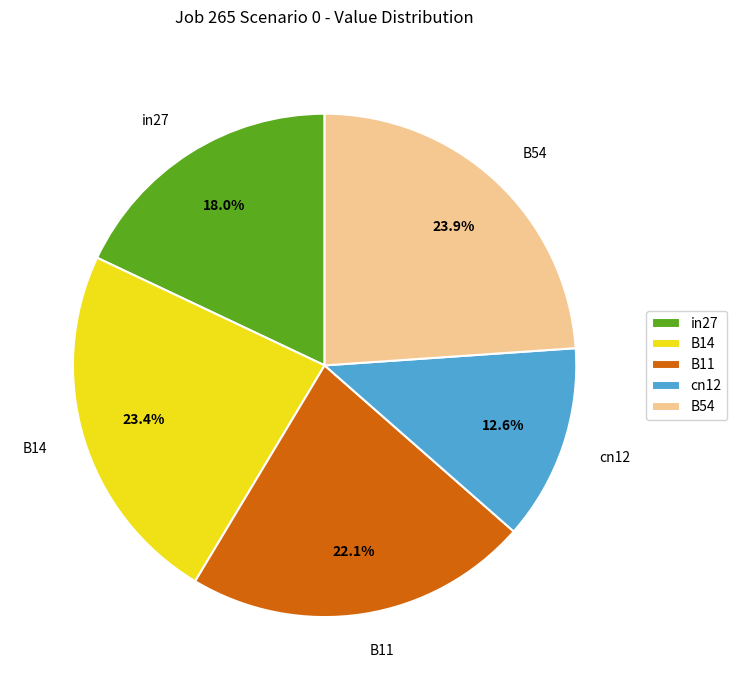

To the nearest percent, what is the difference between the largest and smallest slice percentages?

11%